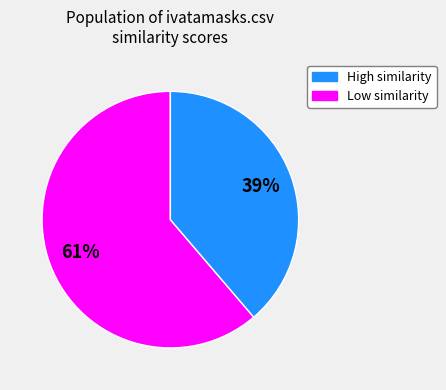

To the nearest percent, what is the average slice percentage?

50%